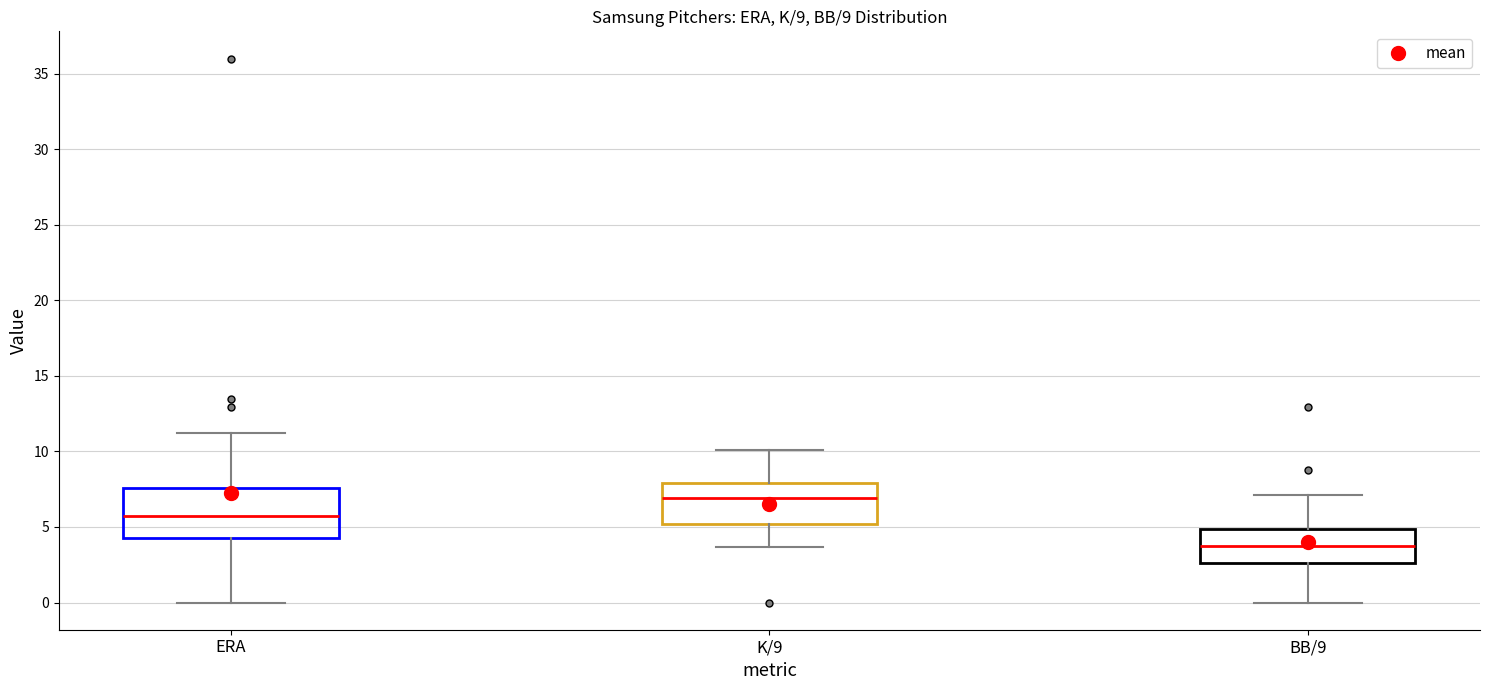

Where is the upper edge of the box for K/9 on the y-axis? The values are not printed on the chart, so give them approximately, as read against the axis.

8.0